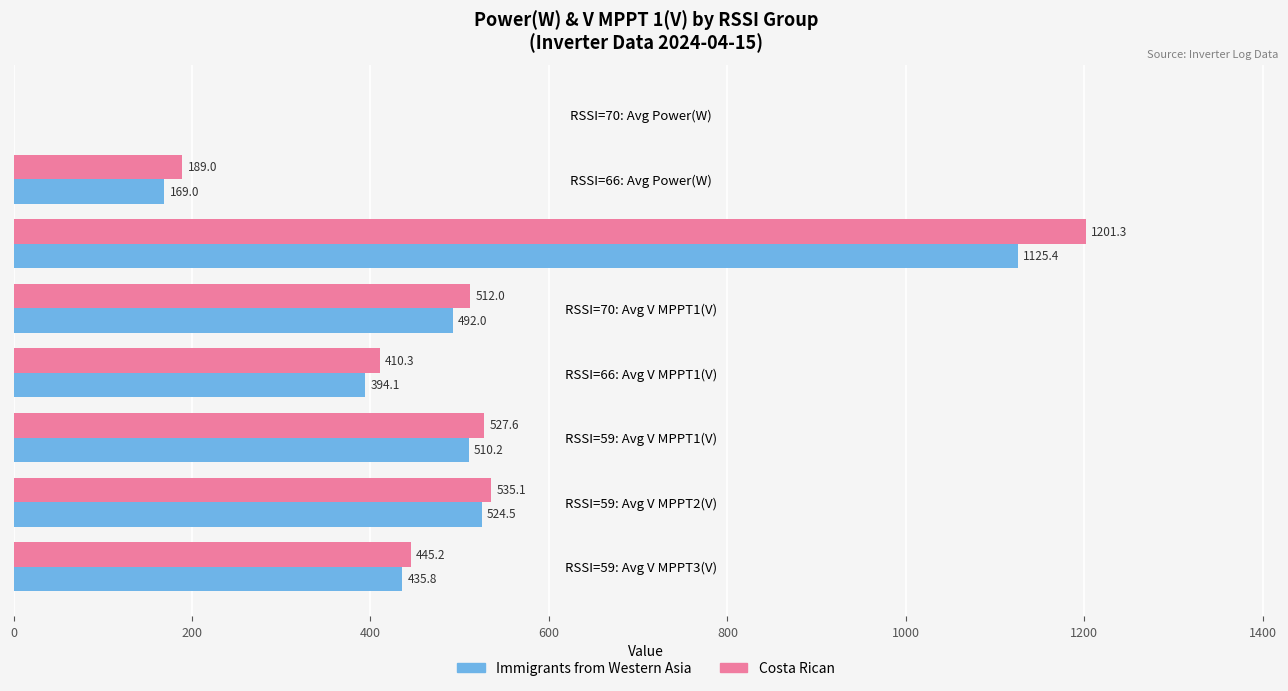

Which category has the highest value in the Immigrants from Western Asia series?

RSSI=59: Avg Power(W)